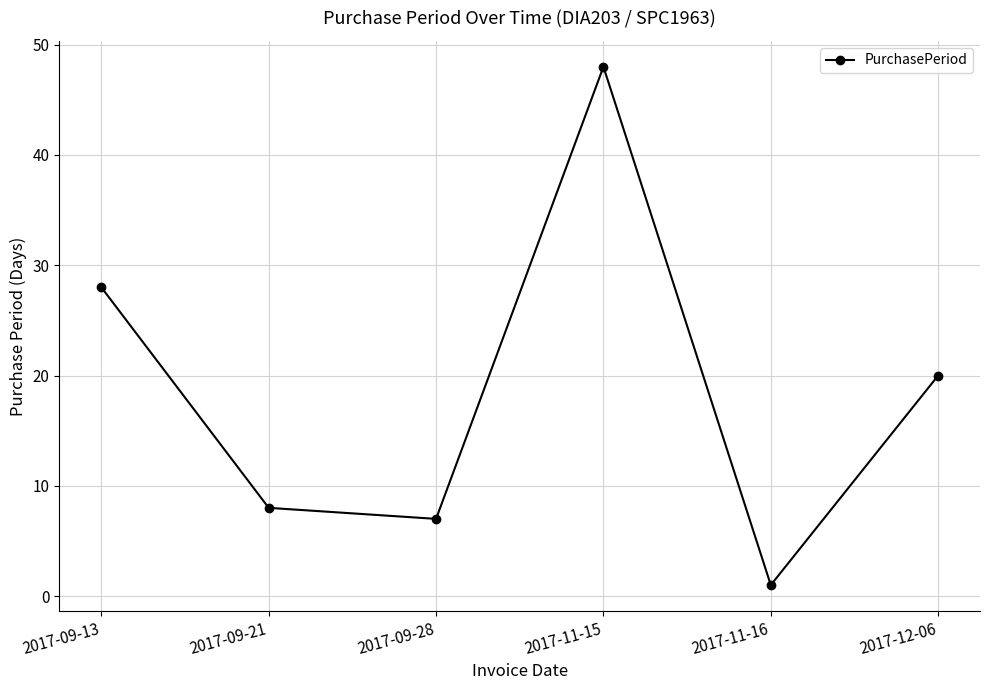

Reading left to right, transcribe all the data shown in this chart.

28	8	7	48	1	20